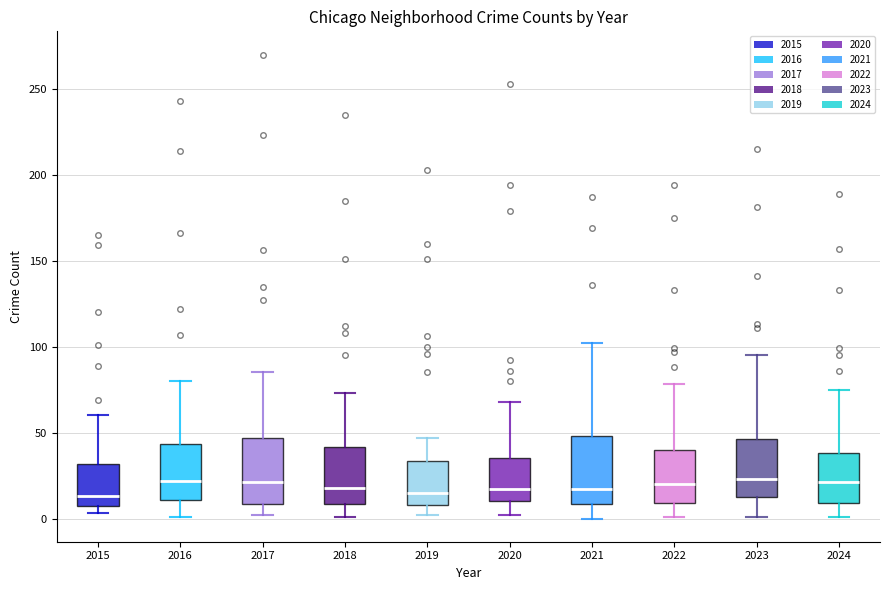

Reading left to right, read every box against the y-axis: the position of its median line, the range the box covers, and the ends of its whiskers. The values are not printed on the chart, so give them approximately, as read against the axis.

2015: median 15, box 5 to 30, whiskers 5 (just below the box's lower edge) to 60
2016: median 20, box 10 to 45, whiskers 0 to 80
2017: median 20, box 10 to 45, whiskers 0 to 85
2018: median 20, box 10 to 40, whiskers 0 to 75
2019: median 15, box 10 to 35, whiskers 0 to 45
2020: median 15, box 10 to 35, whiskers 0 to 70
2021: median 15, box 10 to 50, whiskers 0 to 100
2022: median 20, box 10 to 40, whiskers 0 to 80
2023: median 25, box 15 to 45, whiskers 0 to 95
2024: median 20, box 10 to 40, whiskers 0 to 75